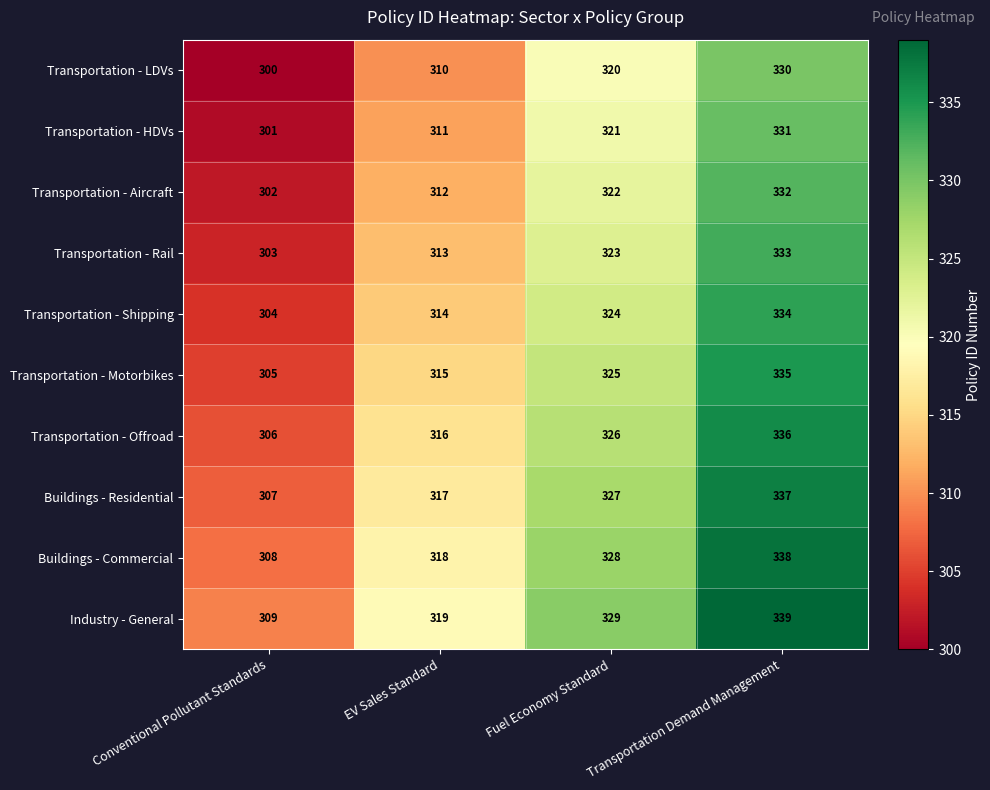

What is the difference between the maximum and second lowest values in the Transportation - Aircraft series?

20